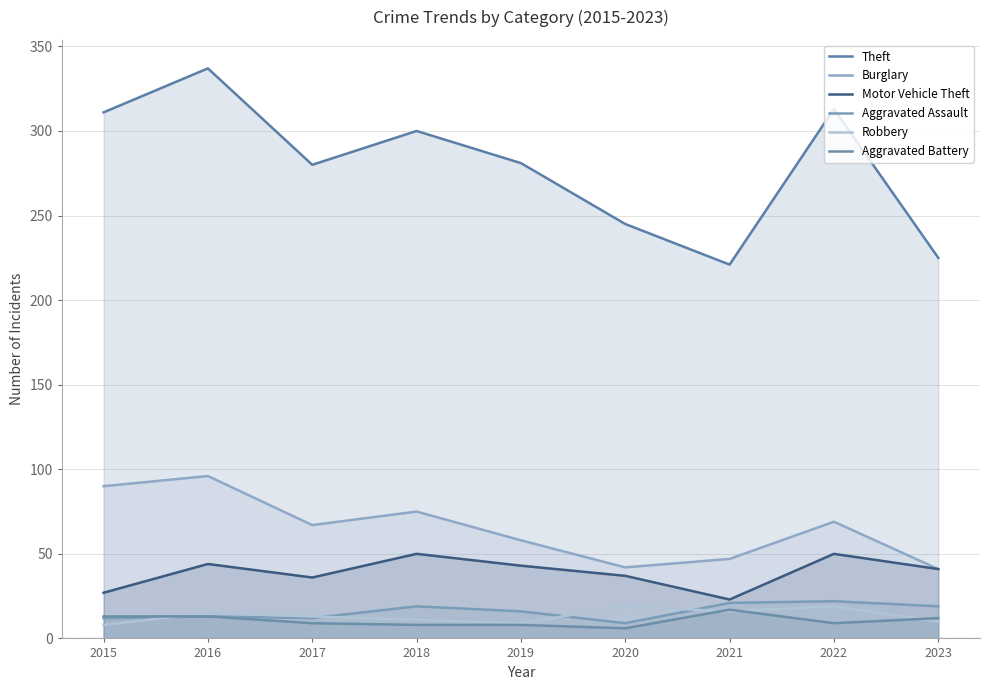

At 2016, list the series in order from largest to smallest.

Theft, Burglary, Motor Vehicle Theft, Robbery, Aggravated Assault, Aggravated Battery